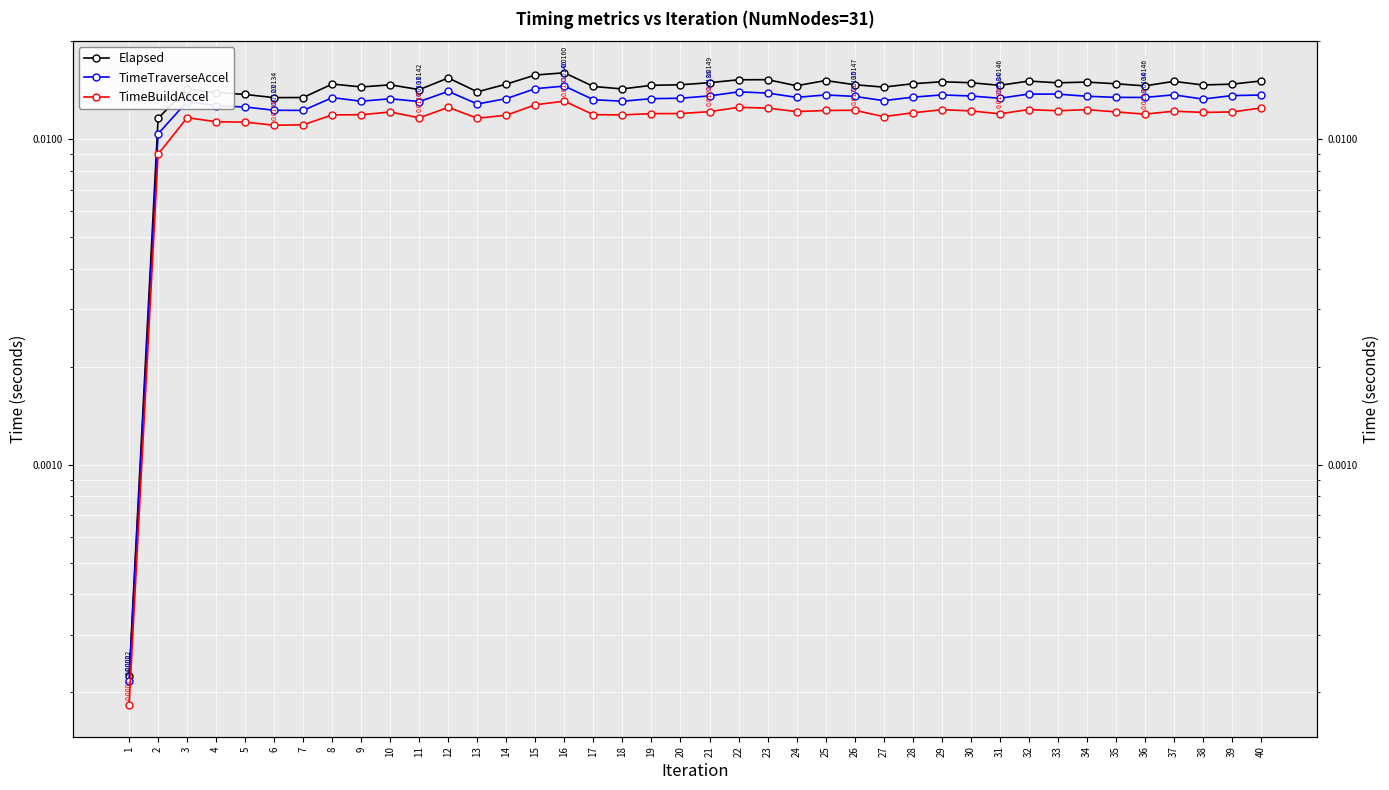

At how many categories does at least one series exceed 0?

40